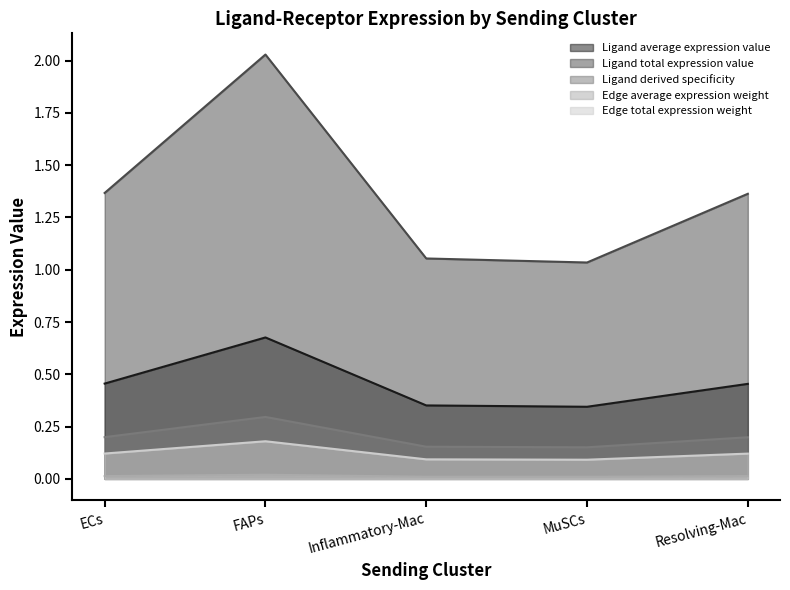

Which series has the largest total across all categories?

Ligand total expression value